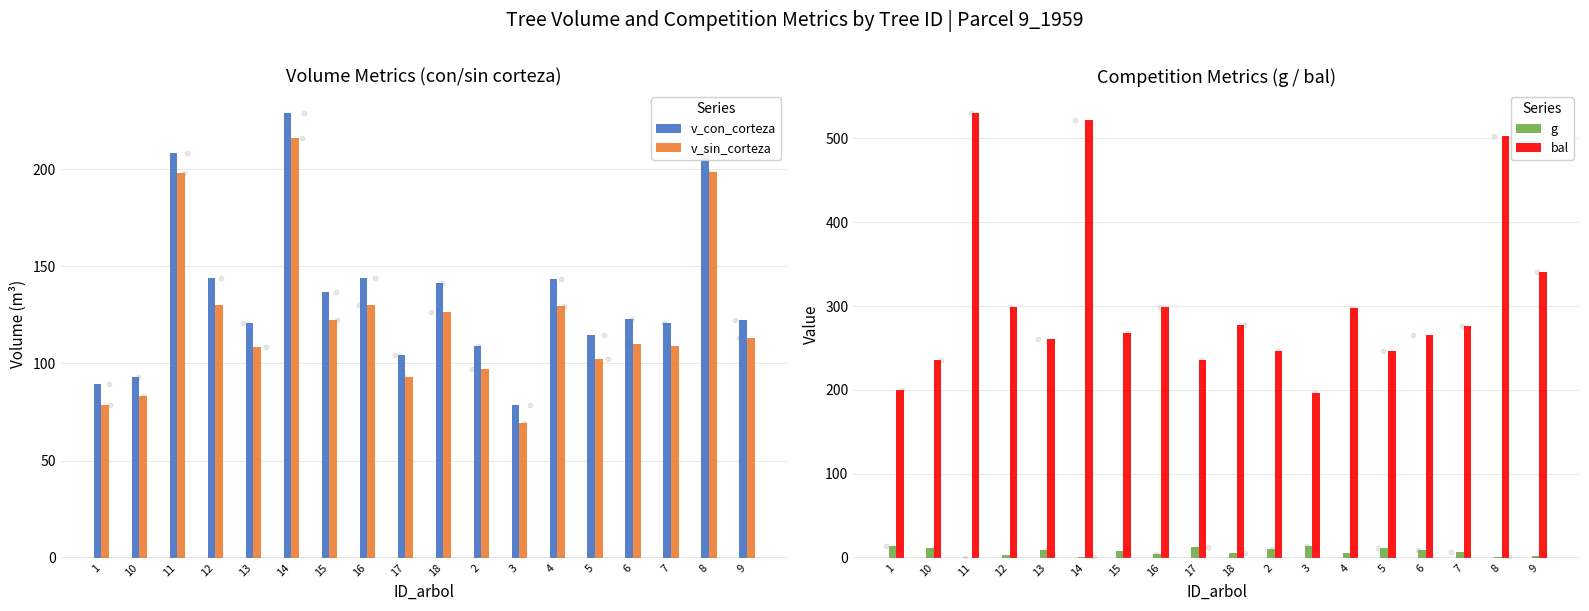

Which series contains the highest Y value?

bal